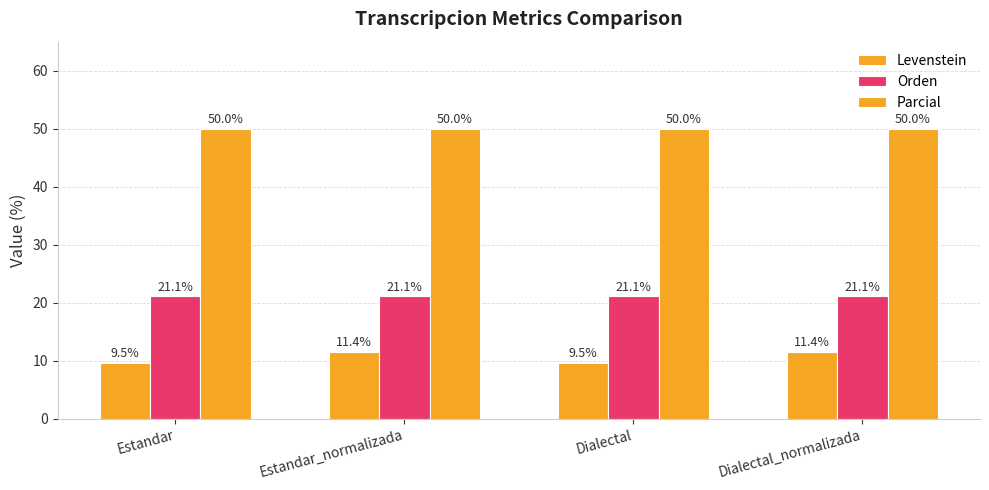

How many categories are shown in the chart?

4